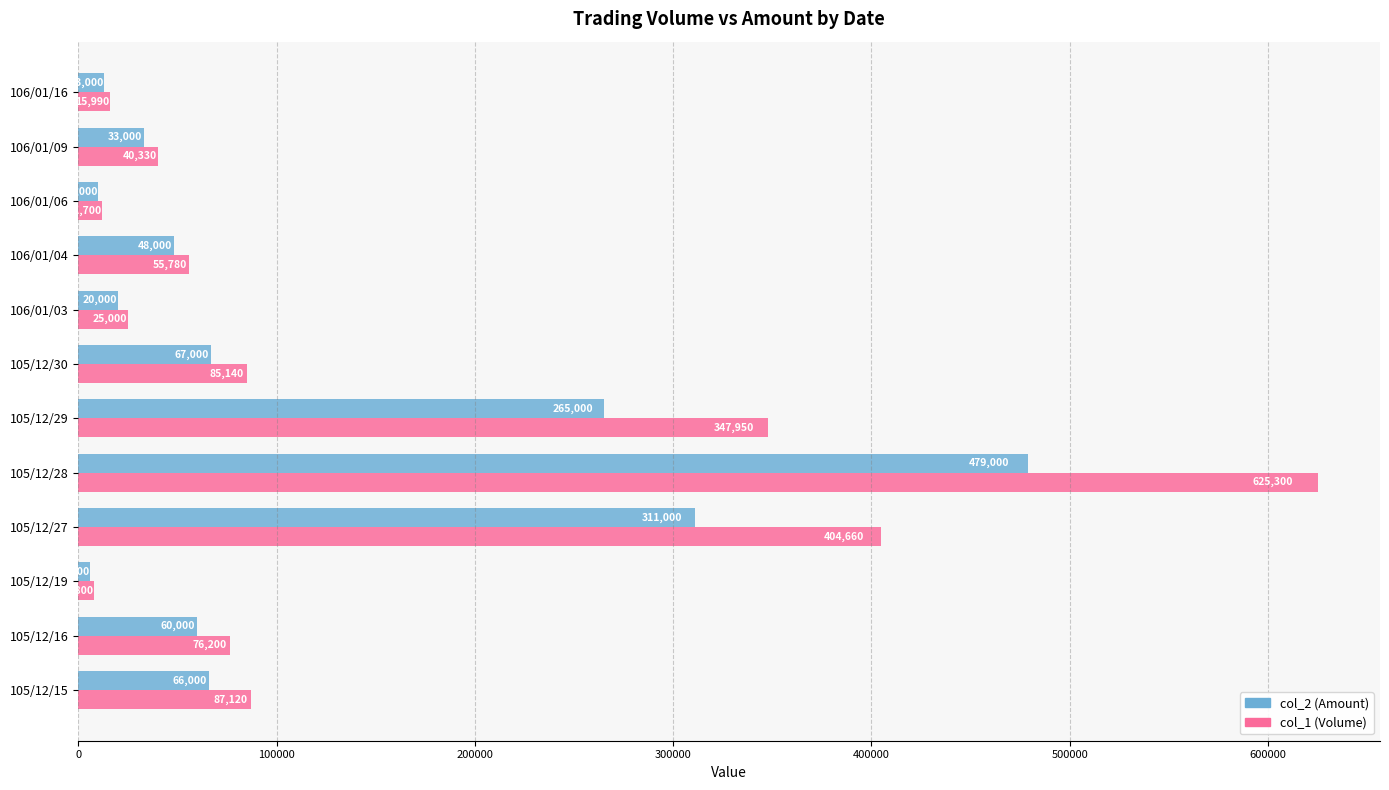

What is the difference between the col_2 (Amount) values at 105/12/19 and 105/12/15?

60000